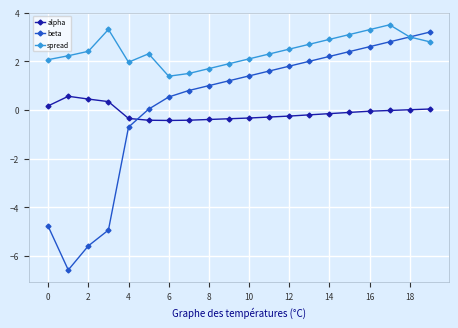

Which series has the largest total across all categories?

spread